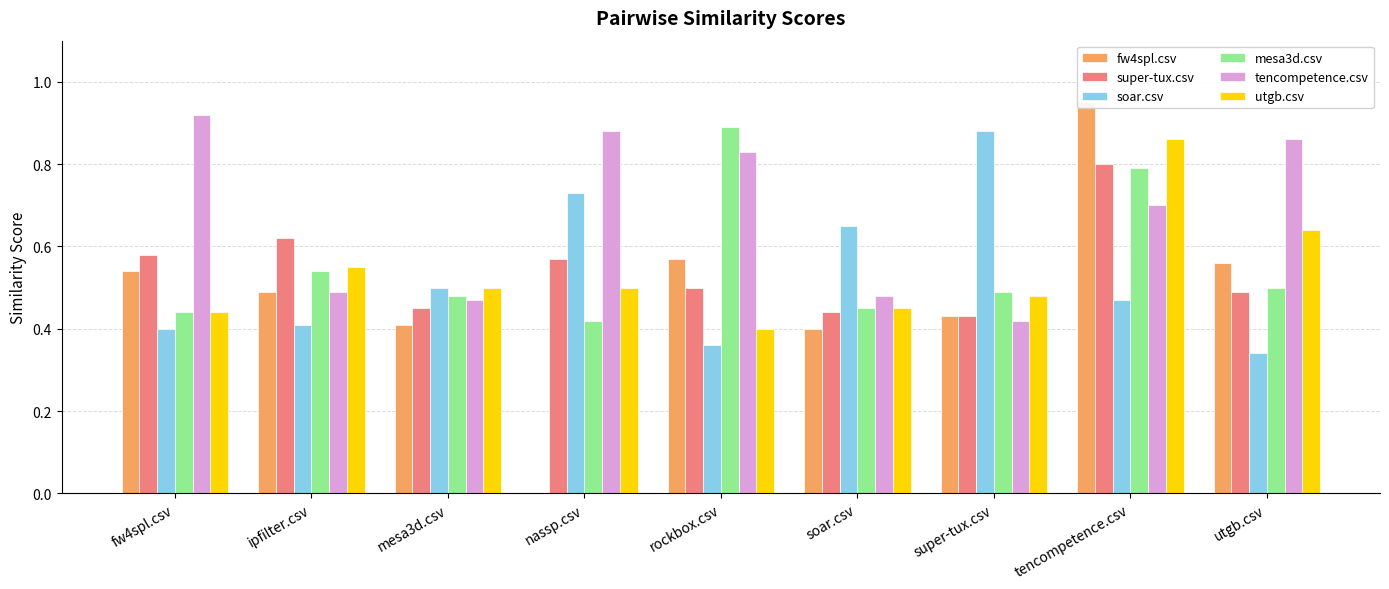

At utgb.csv, list the series in order from smallest to largest.

soar.csv, super-tux.csv, mesa3d.csv, fw4spl.csv, utgb.csv, tencompetence.csv